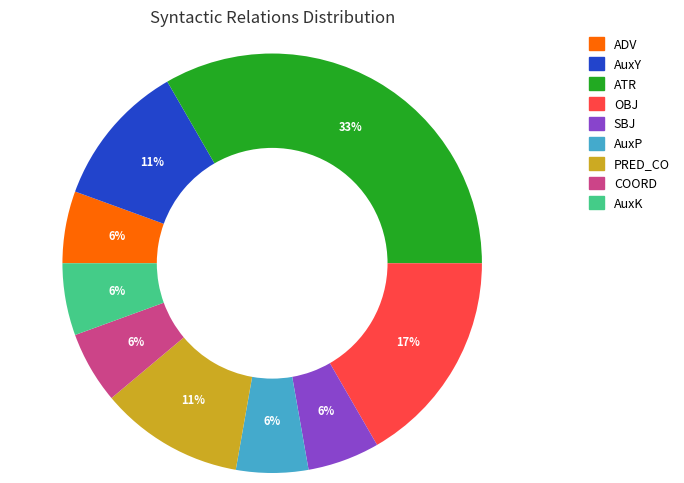

To the nearest percent, what portion does ADV represent?

6%